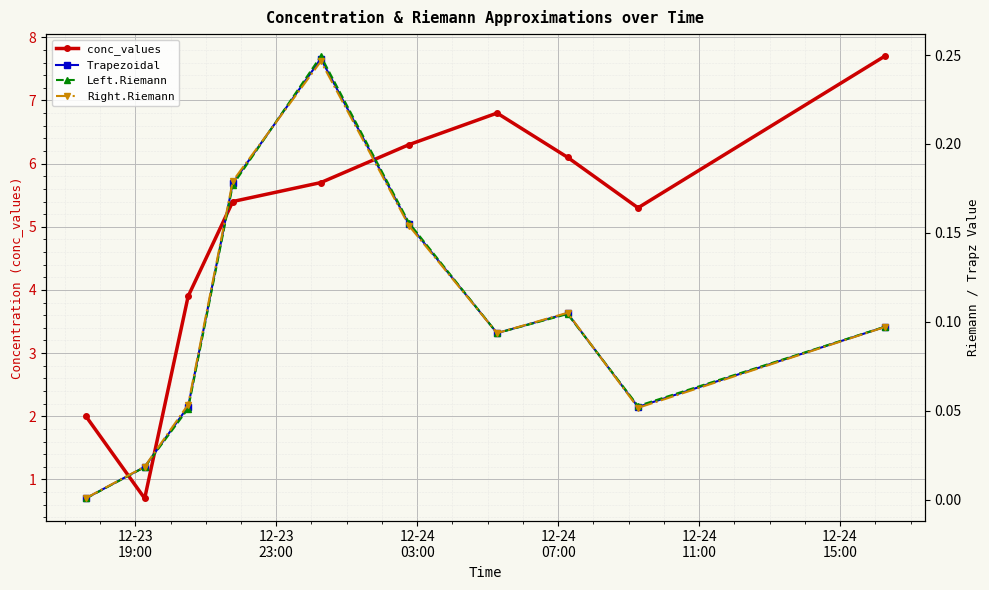

What is the highest value of the conc_values series?

7.7